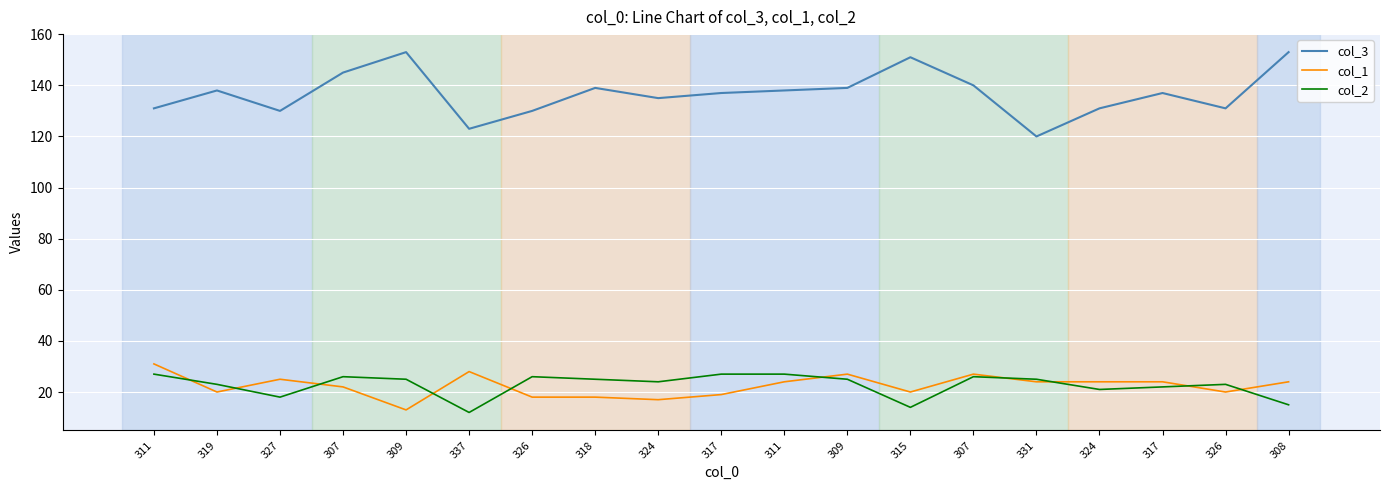

True or false: col_1 has a value of 16 at 311.

False